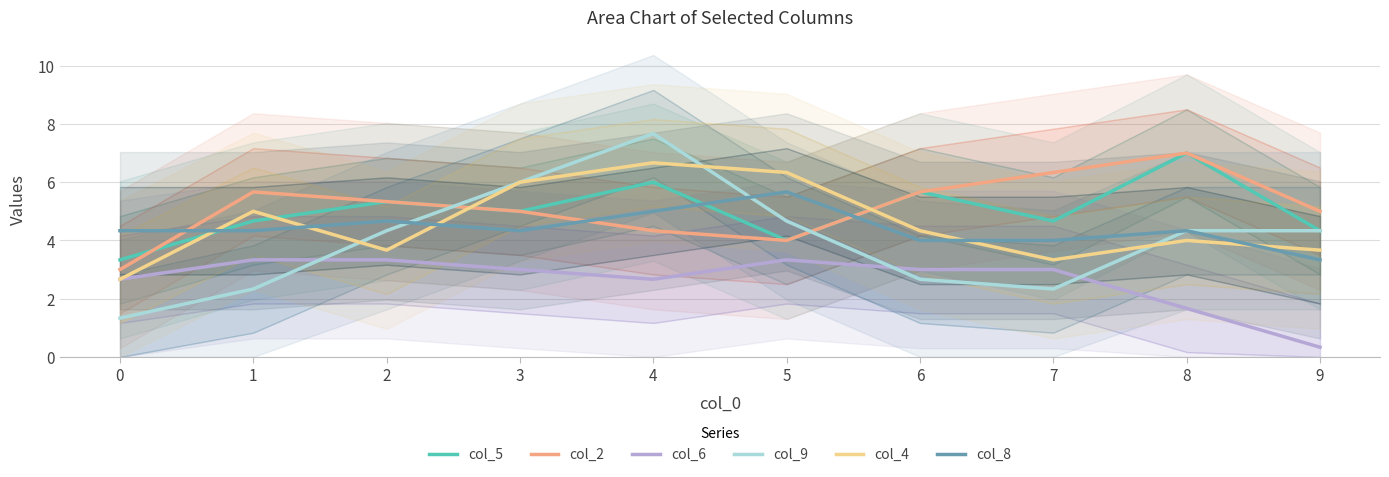

How many intersections are there between col_8 and col_5?

3